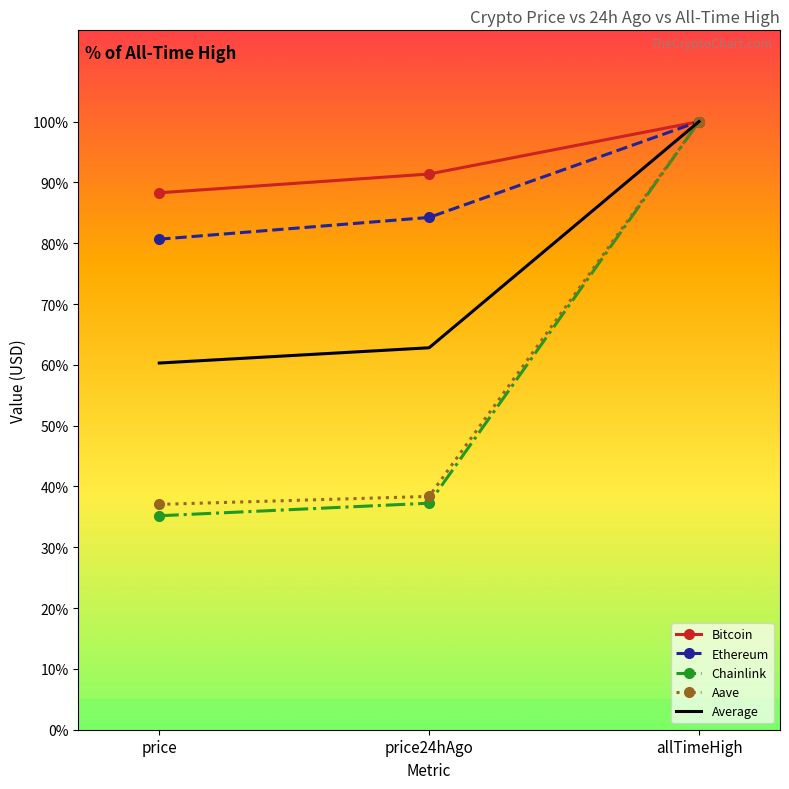

Which label corresponds to the largest value in the chart?

allTimeHigh